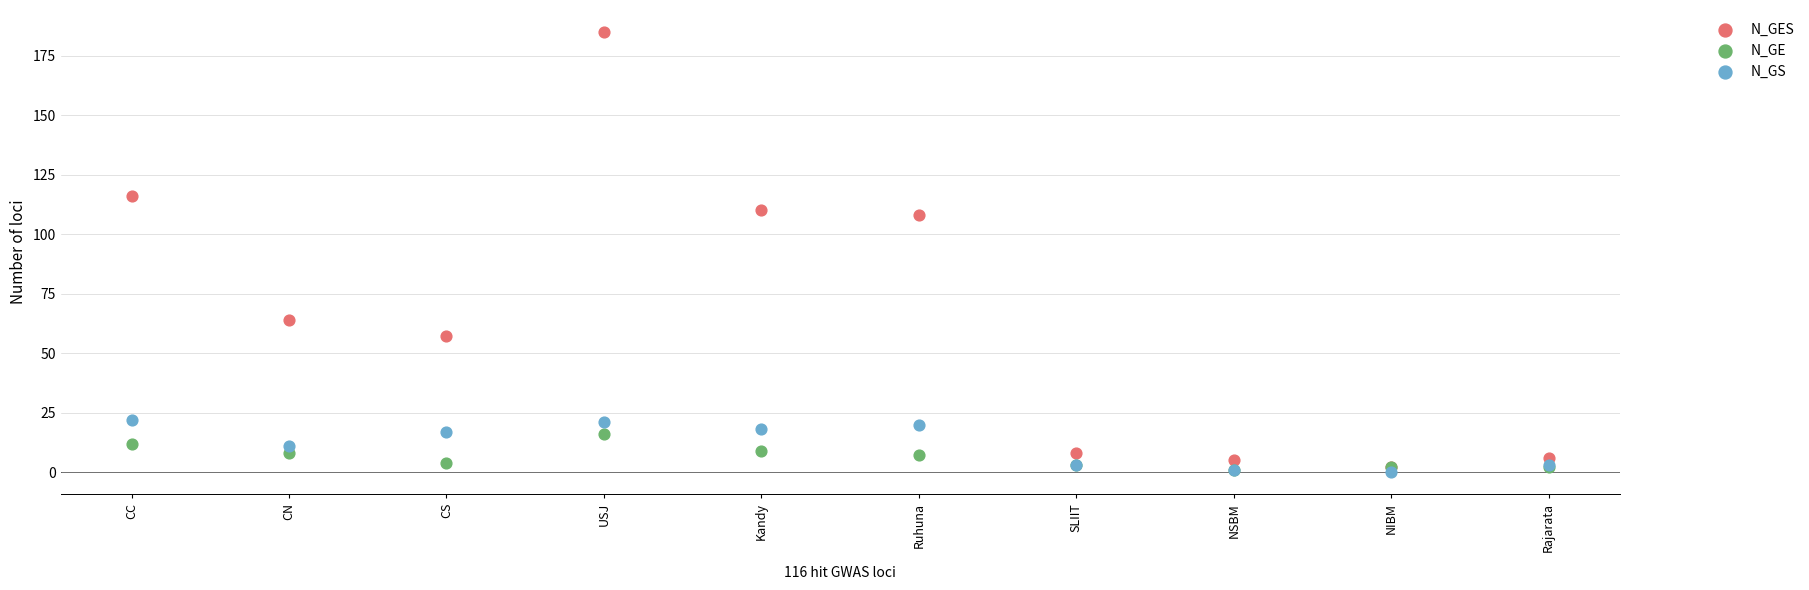

What are all the series names shown in the legend?

N_GES, N_GE, N_GS